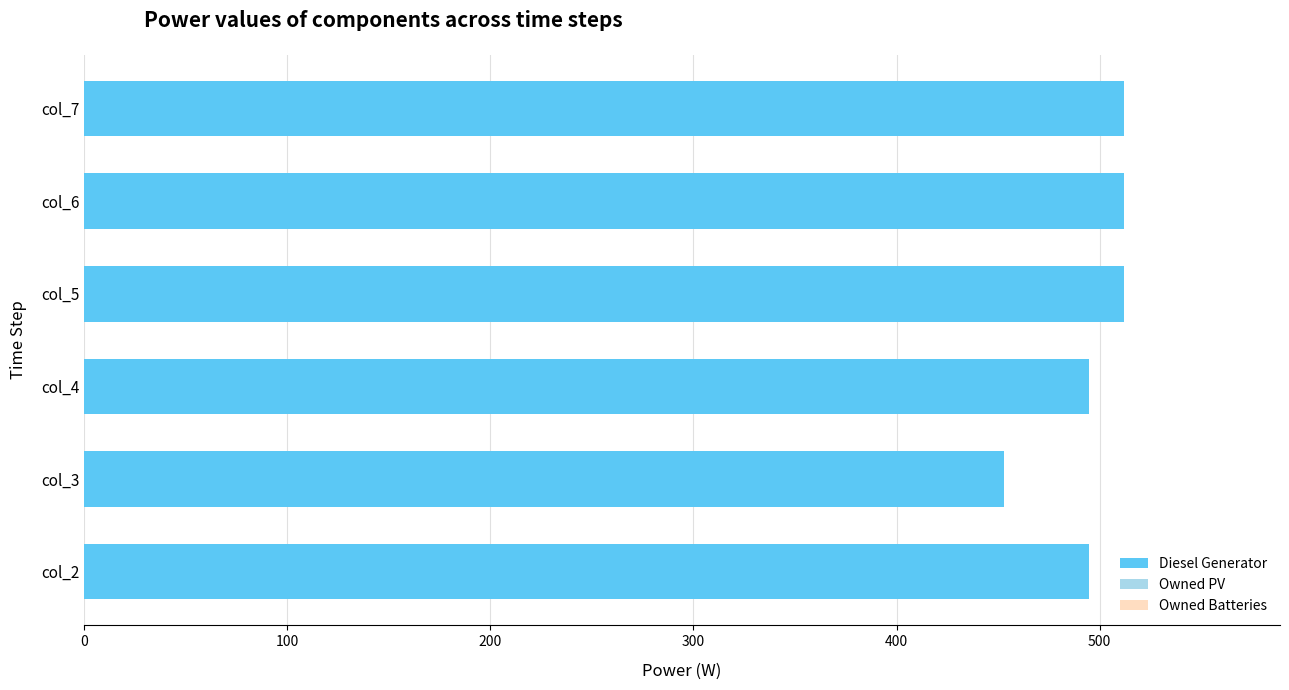

Approximately how many times larger is the value at col_6 compared to col_5?

1.0